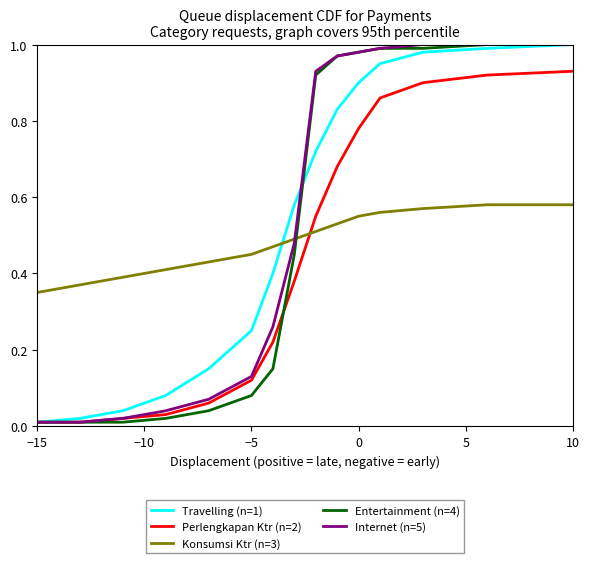

Which series ends up on top after the final intersection of Konsumsi Ktr (n=3) and Entertainment (n=4)?

Entertainment (n=4)